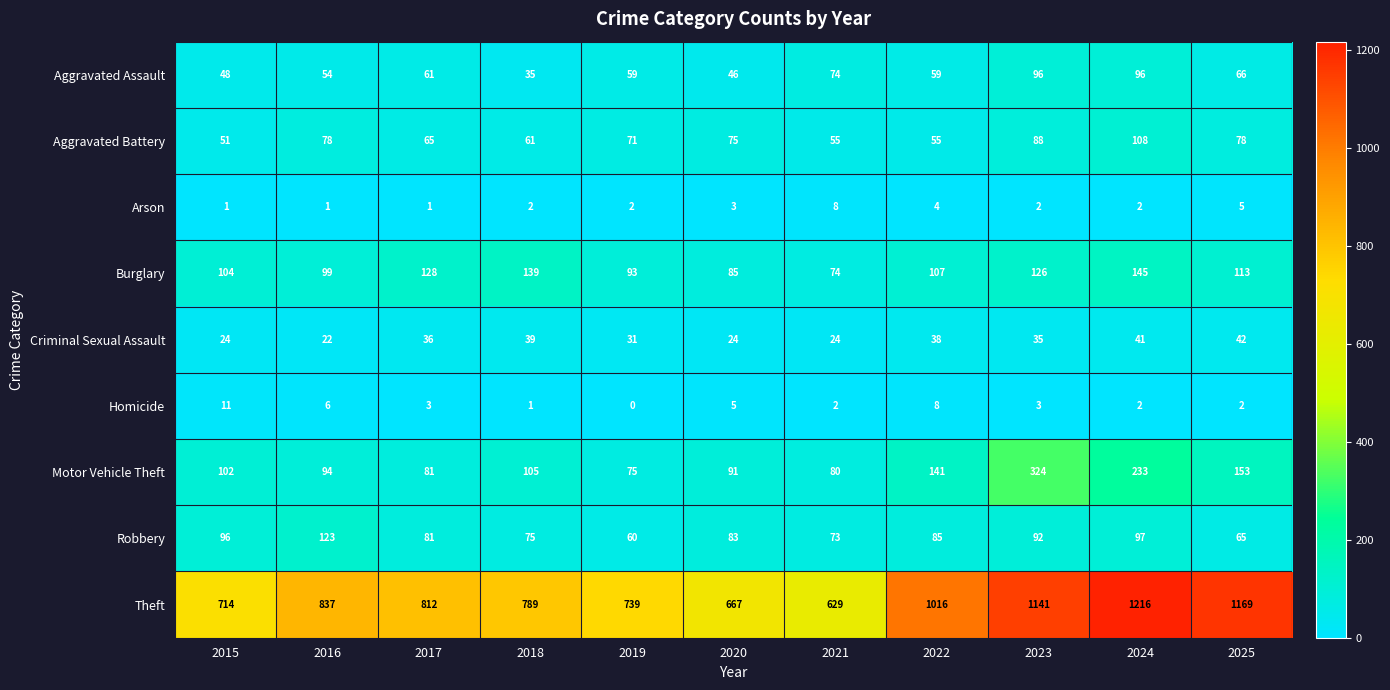

What is the maximum value shown in the chart?

1216